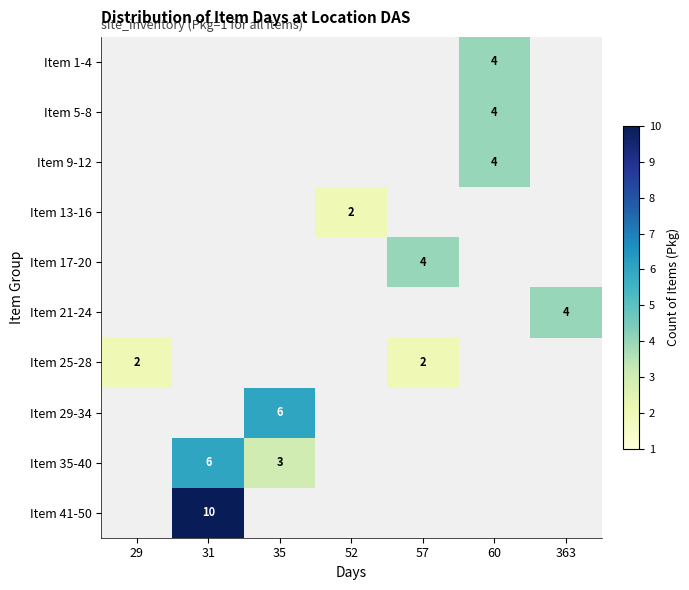

What is the difference between the maximum and minimum values in the Item 29-34 series?

6